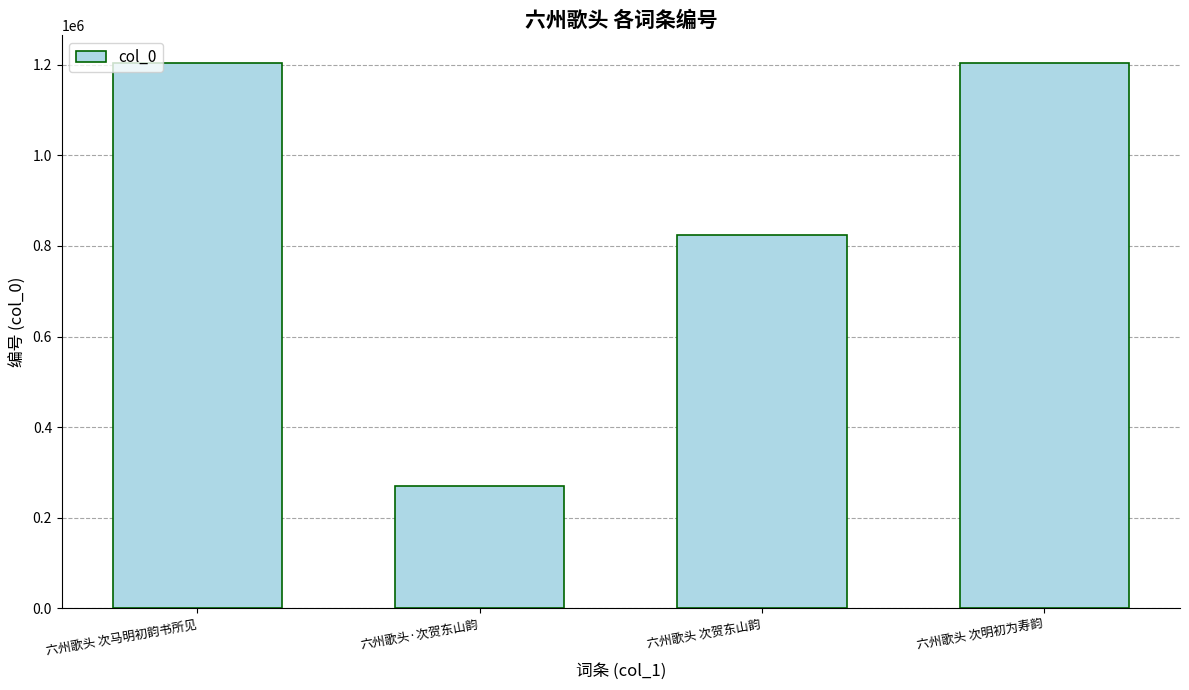

What is the change in value from 六州歌头·次贺东山韵 to 六州歌头 次明初为寿韵?

+935458